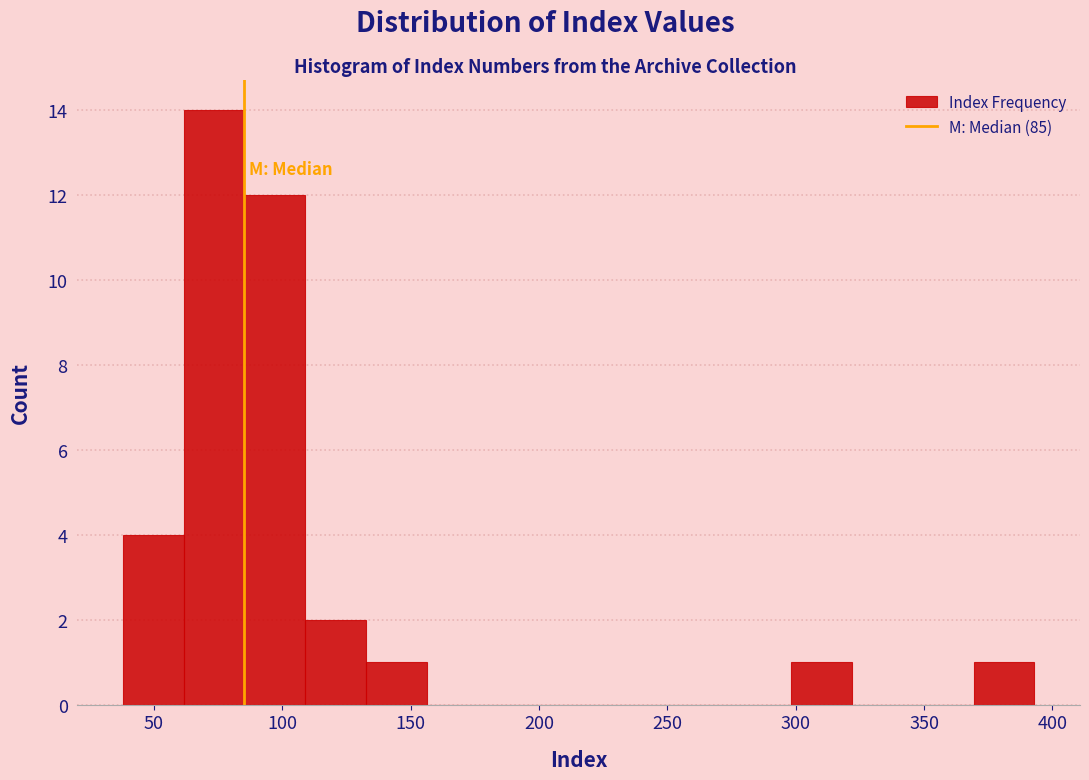

What is the height of the bar covering 135 to 155 on the x-axis? Neither the bar edges nor the heights are printed on the chart, so give them approximately, as read against the axes.

1